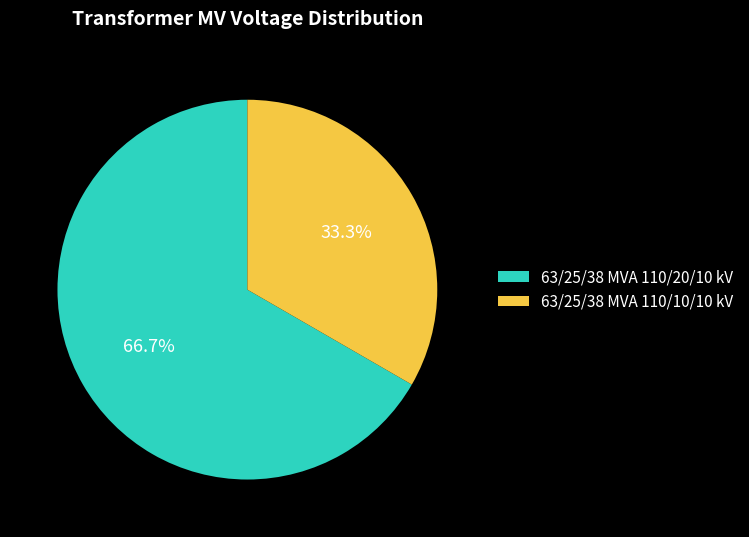

To the nearest percent, what percentage of the pie is 63/25/38 MVA 110/10/10 kV?

33%